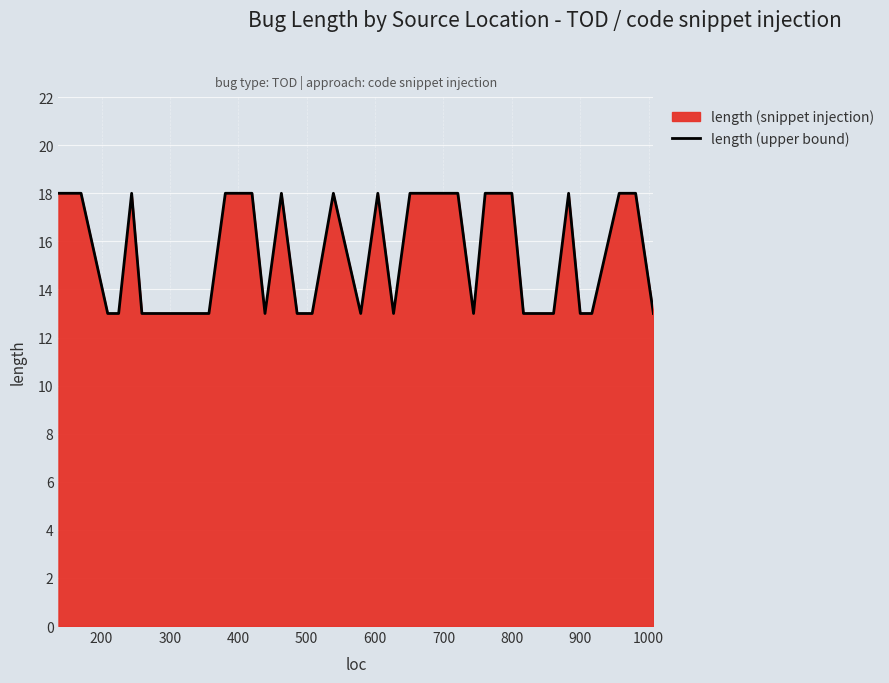

What is the maximum value shown in the chart?

18